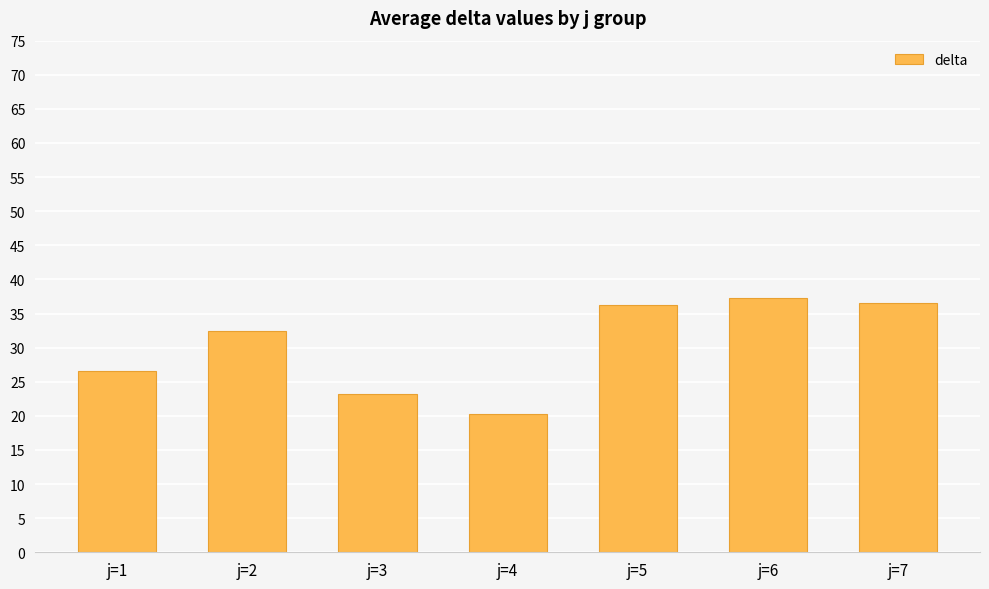

What is the difference between the values at j=5 and j=6?

1.1